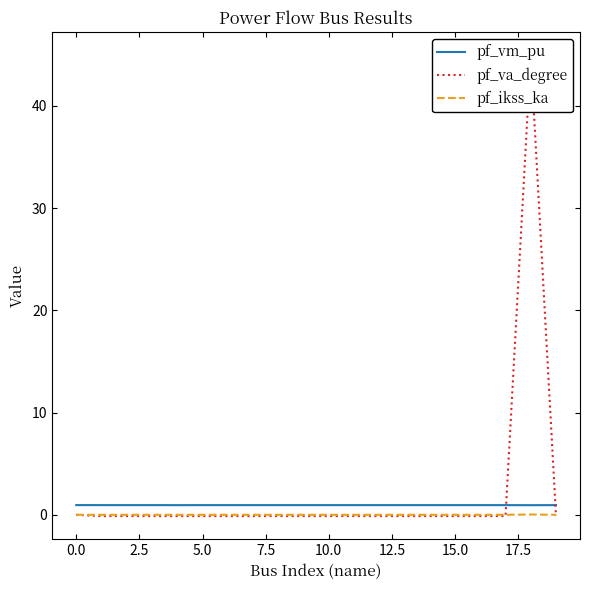

At which label does pf_va_degree first exceed 0?

18